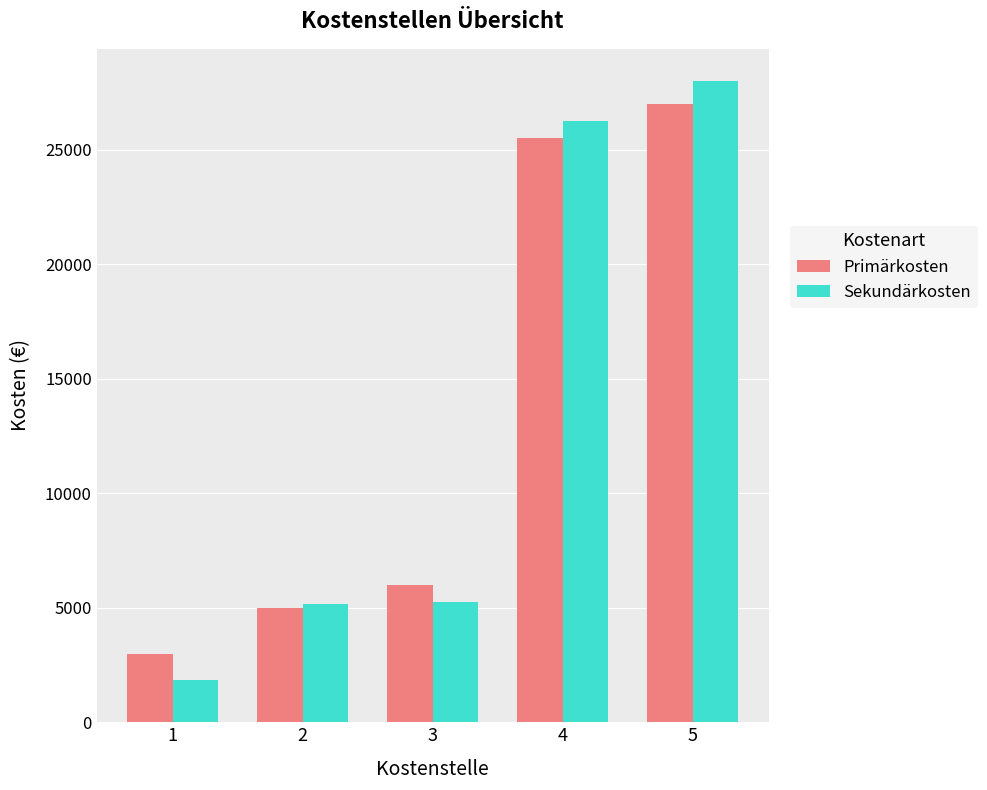

Which series has the largest range (max minus min)?

Sekundärkosten